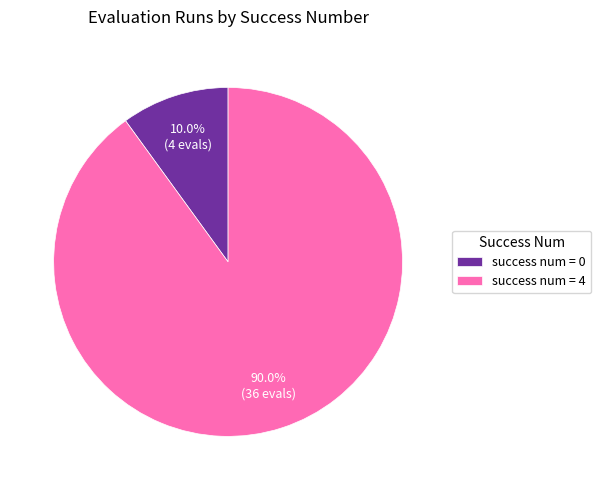

Combined, do success num = 0 and success num = 4 account for over 50%?

Yes